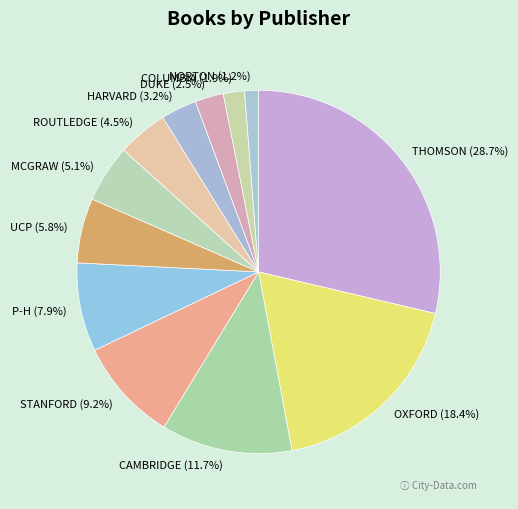

To the nearest percent, what is the average slice percentage?

8%